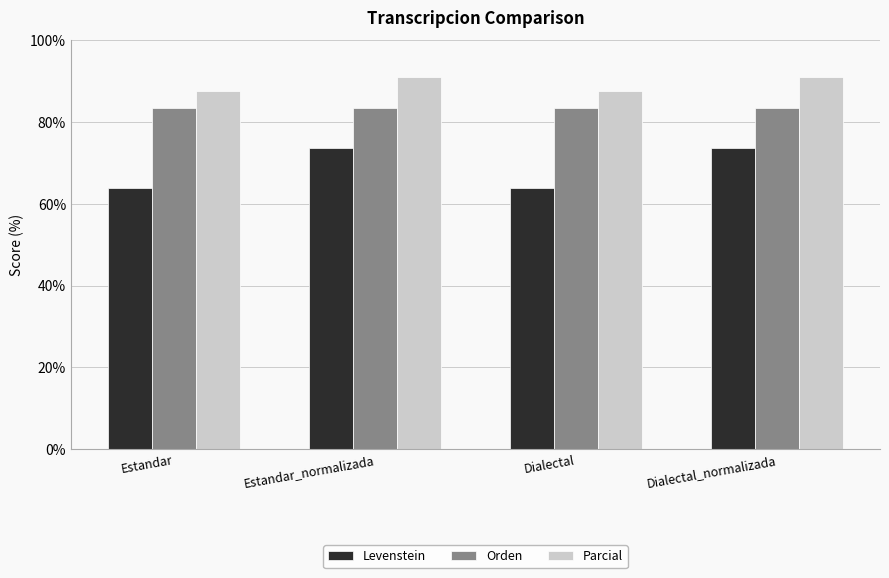

Is the value of Parcial at Dialectal greater than the value of Levenstein at Dialectal?

Yes